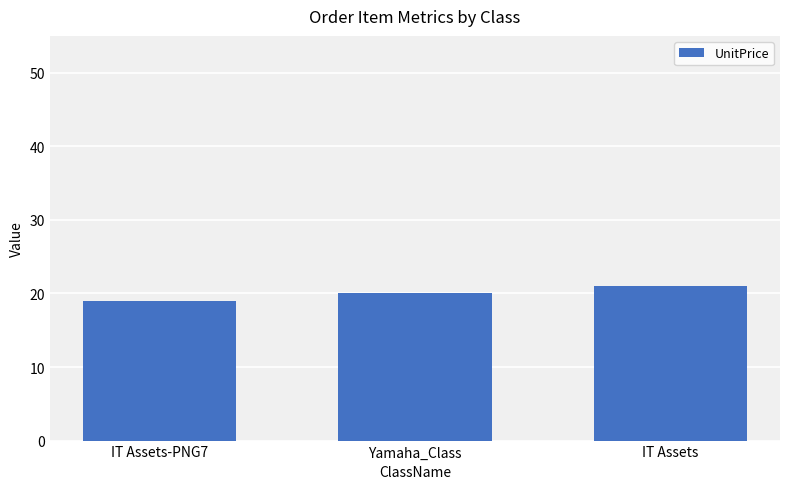

Rank the categories by value from lowest to highest.

IT Assets-PNG7, Yamaha_Class, IT Assets